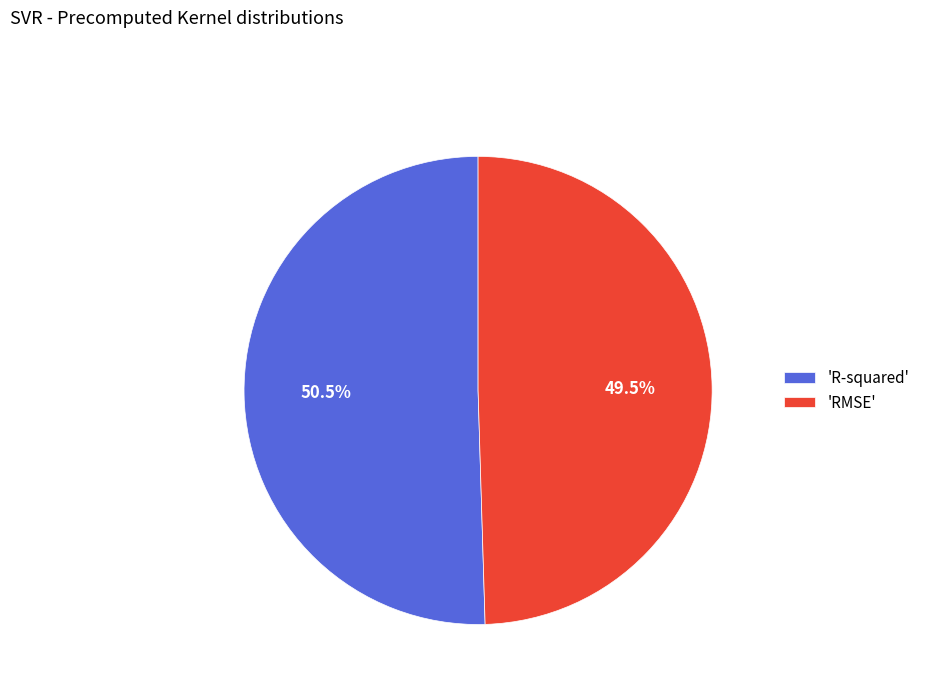

Count the number of slices in the pie.

2